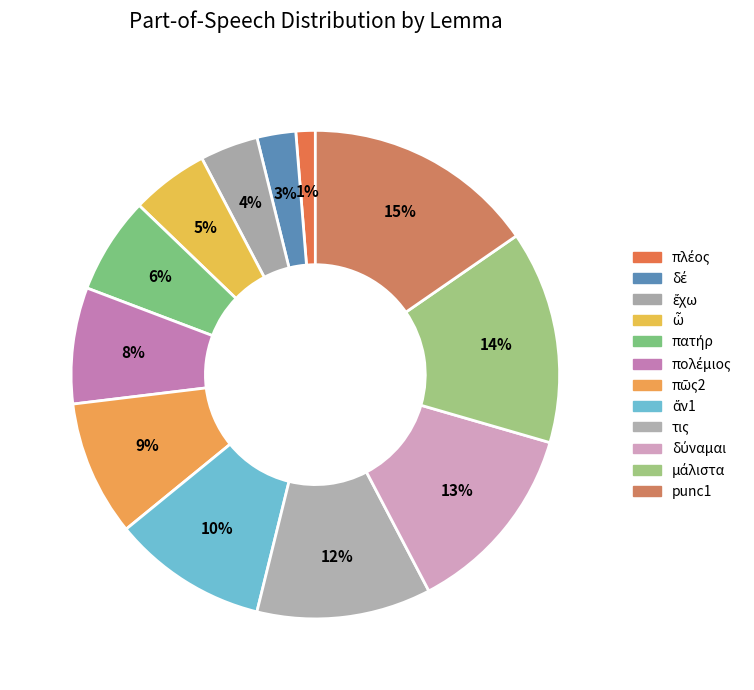

What percentage is the πατήρ slice, to the nearest percent?

6%